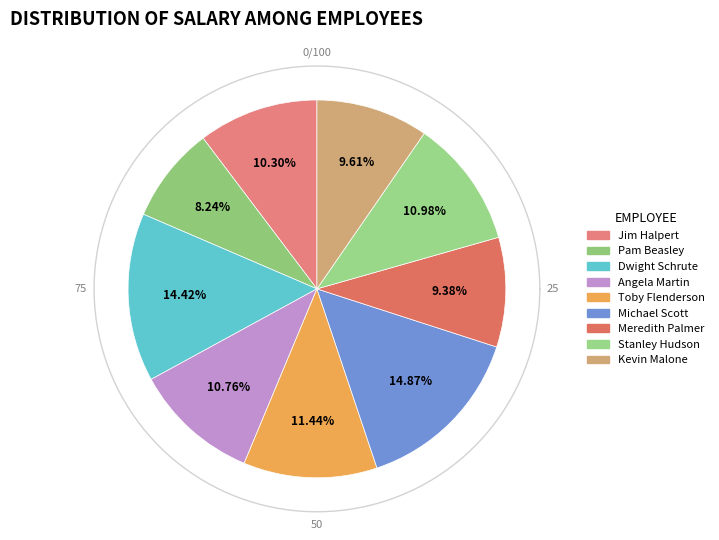

Which slice is the largest?

Michael Scott